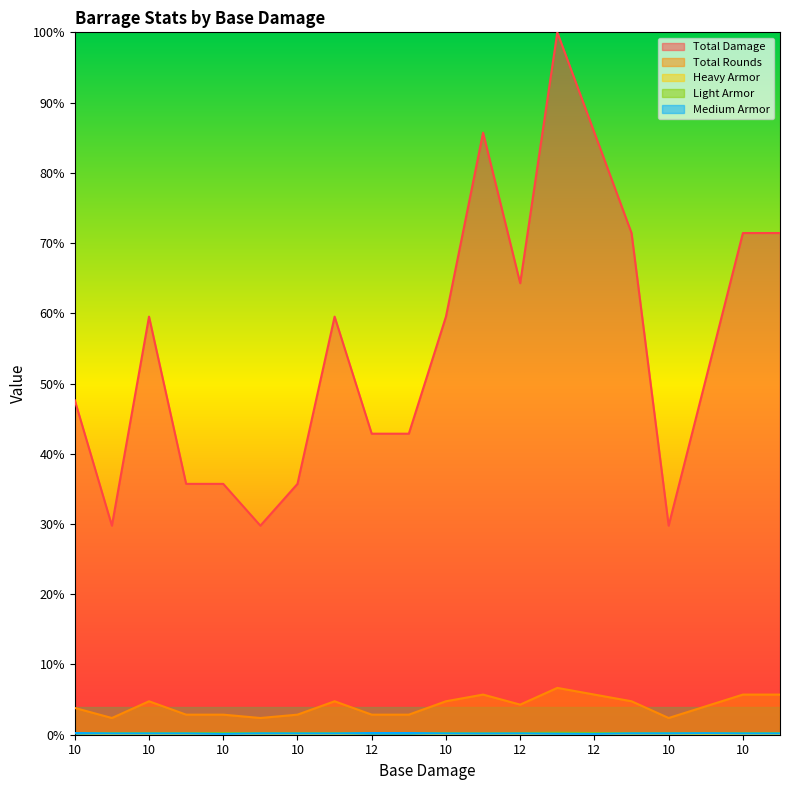

What is the difference between the highest and lowest values at 10?

47.4